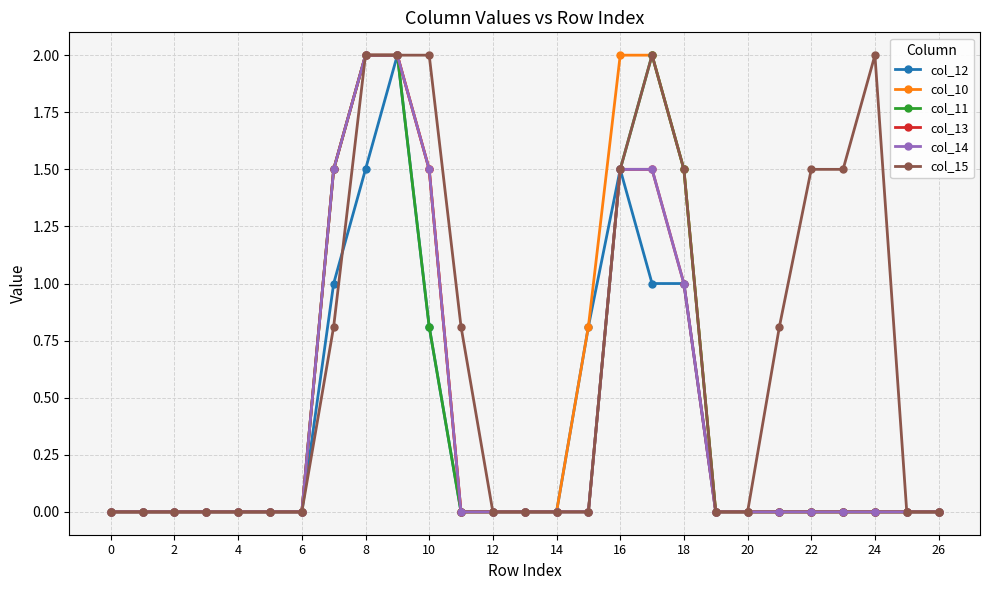

True or false: col_11 and col_13 cross at least once.

False